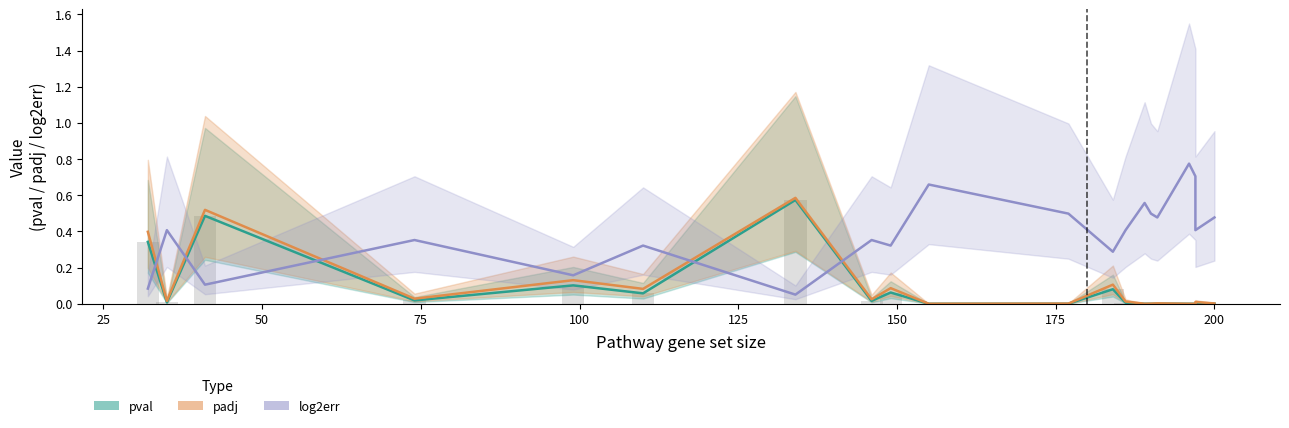

How many groups of bars are there?

20